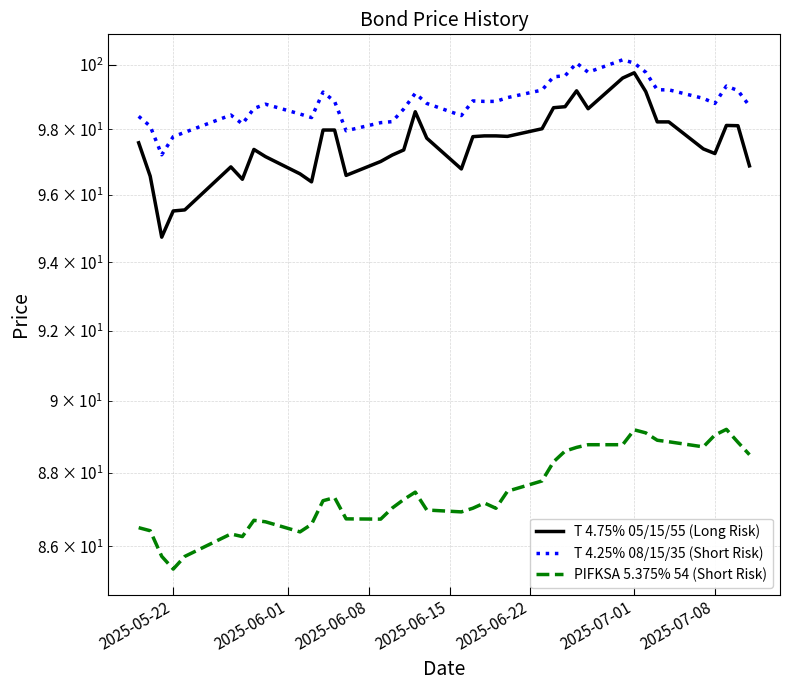

Which series has the largest range (max minus min)?

T 4.75% 05/15/55 (Long Risk)